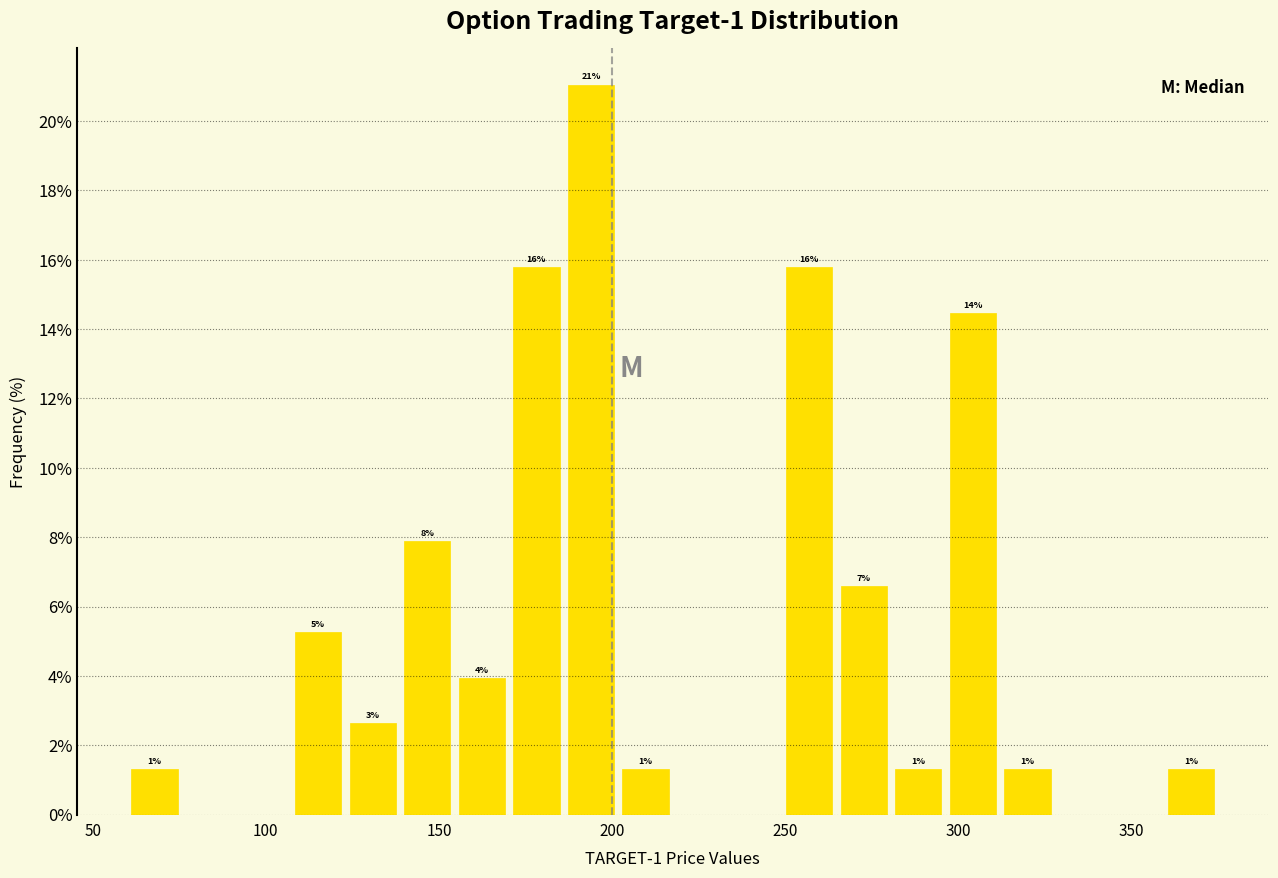

Read against the x-axis, roughly where is the centre of the tallest bar?

195